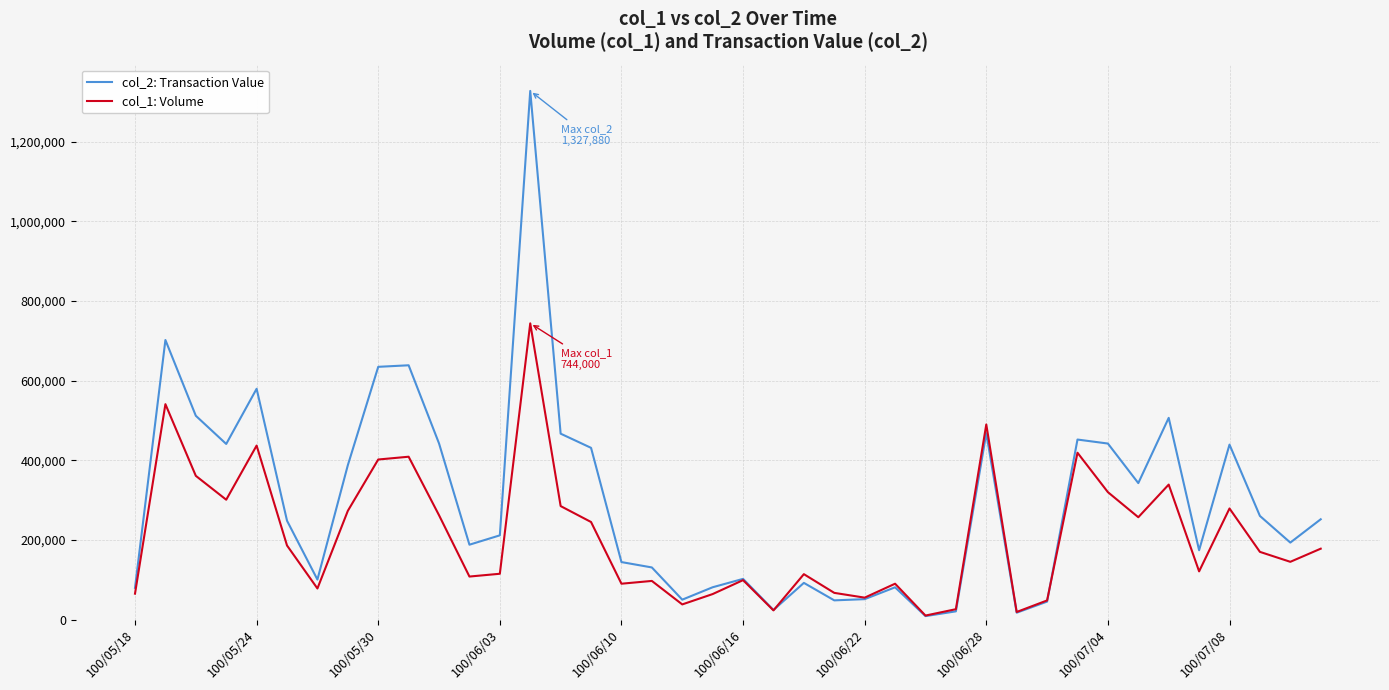

True or false: col_1: Volume and col_2: Transaction Value intersect in this chart.

True